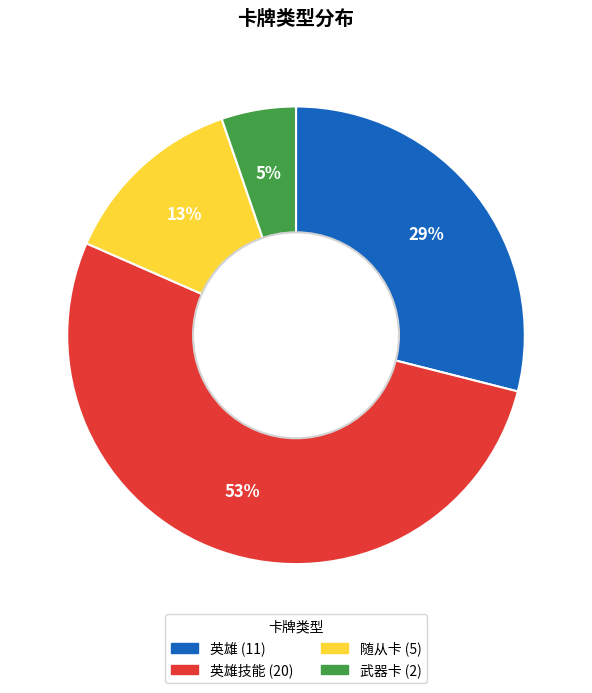

Is there any slice that represents more than half of the pie?

Yes